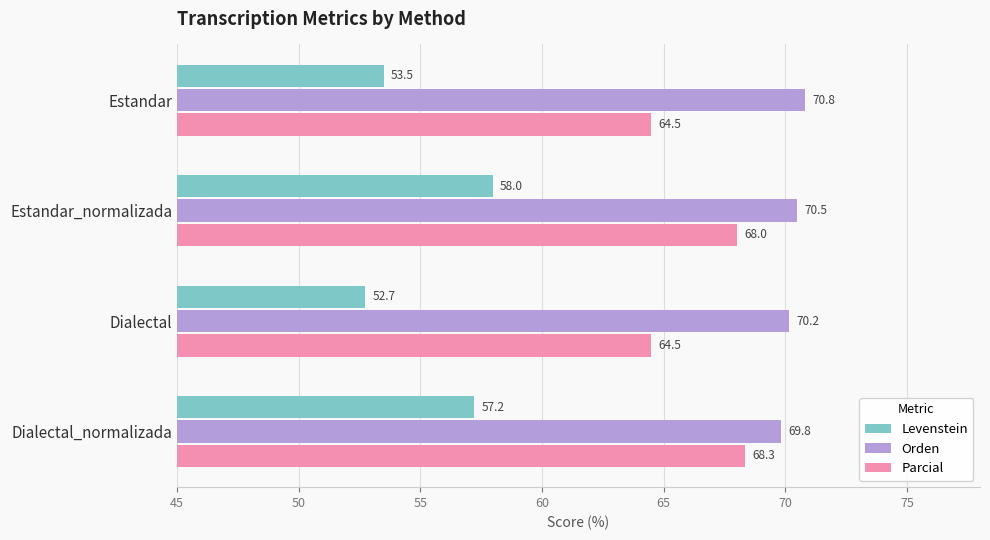

Which series has the largest range (max minus min)?

Levenstein